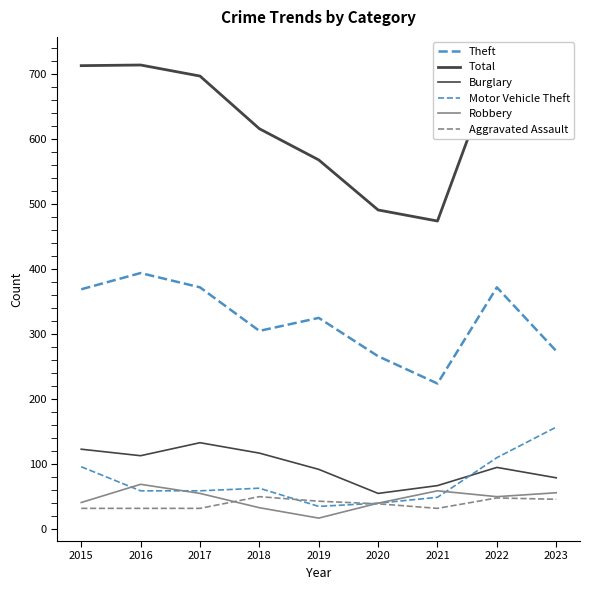

True or false: Burglary and Theft cross at least once.

False